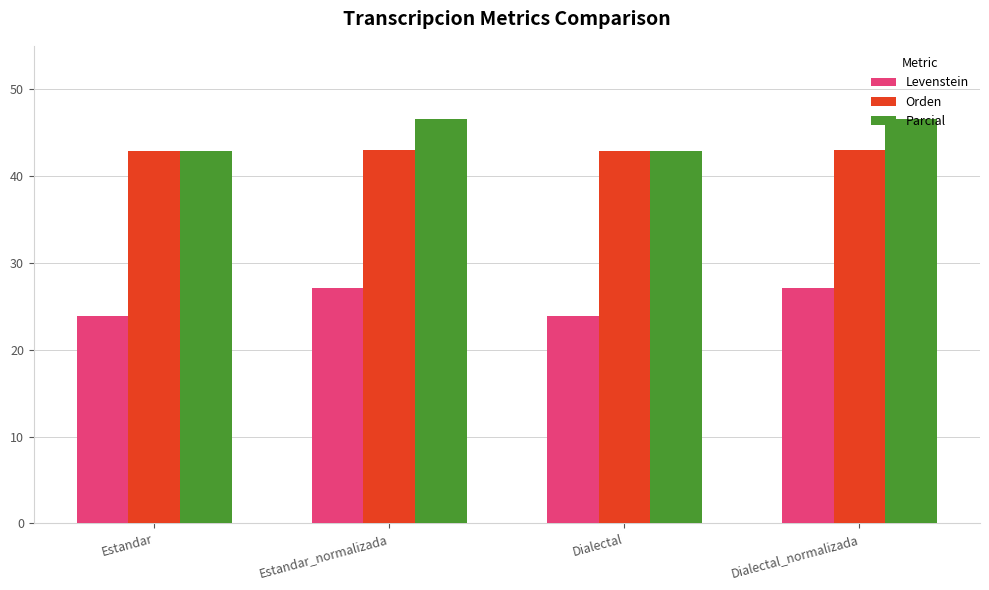

Between Estandar and Dialectal_normalizada, which series saw the biggest shift?

Parcial